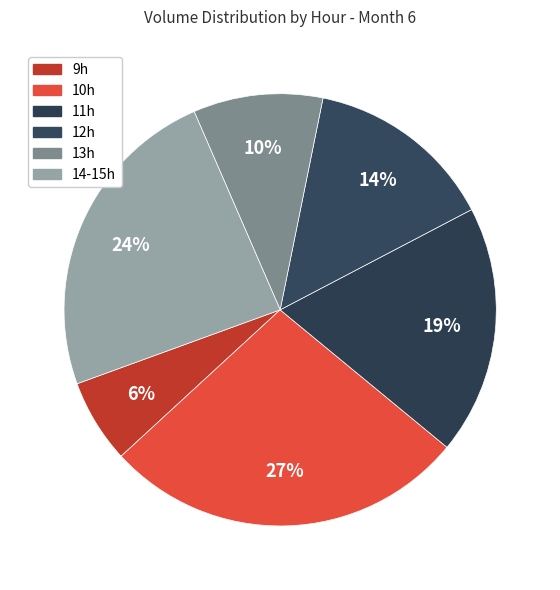

How many segments does this pie chart have?

6